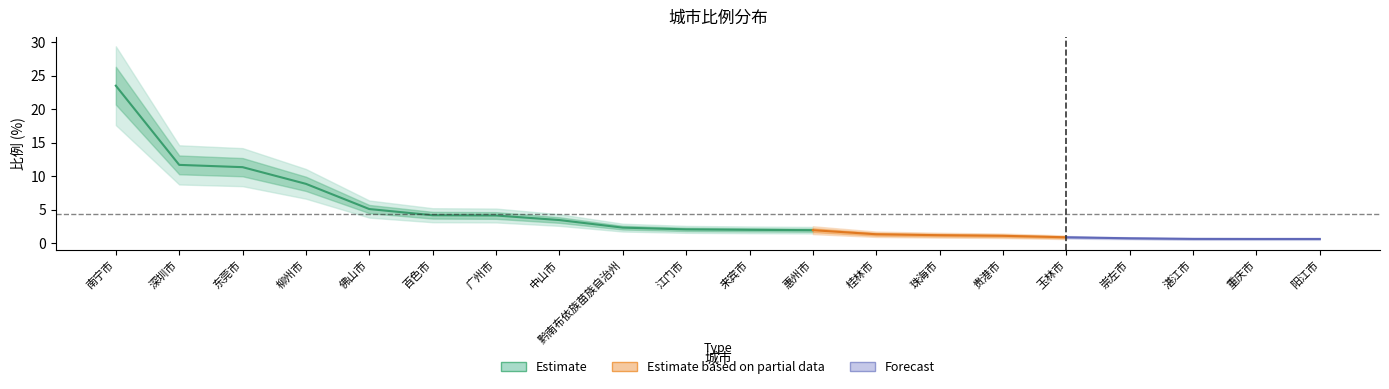

How many data points are above 2?

10